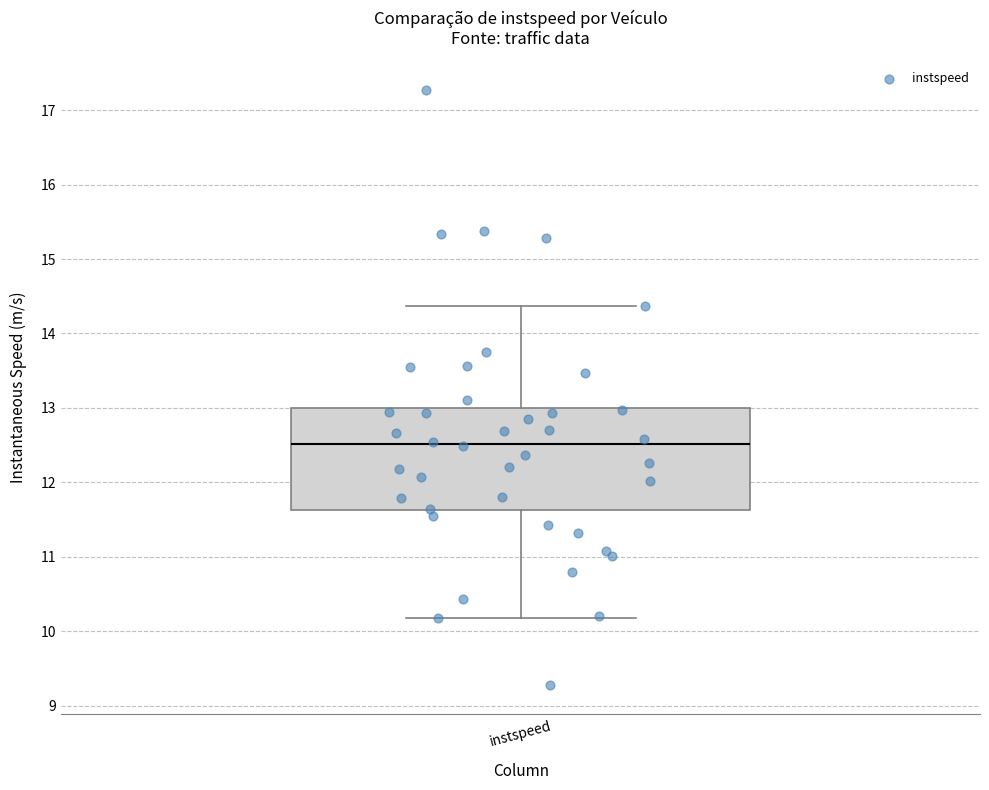

Where is the upper edge of the box for instspeed on the y-axis? The values are not printed on the chart, so give them approximately, as read against the axis.

13.0